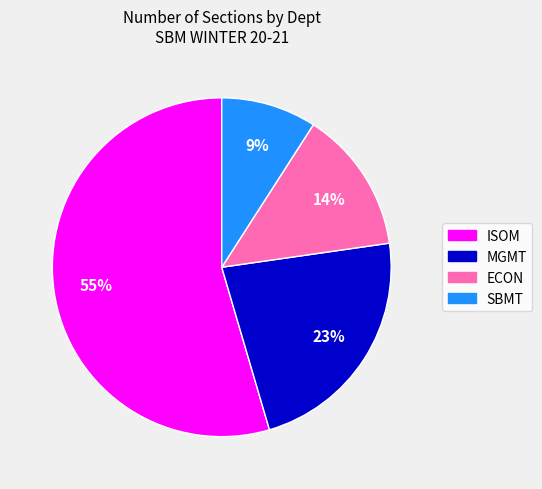

Does any single category account for the majority?

Yes